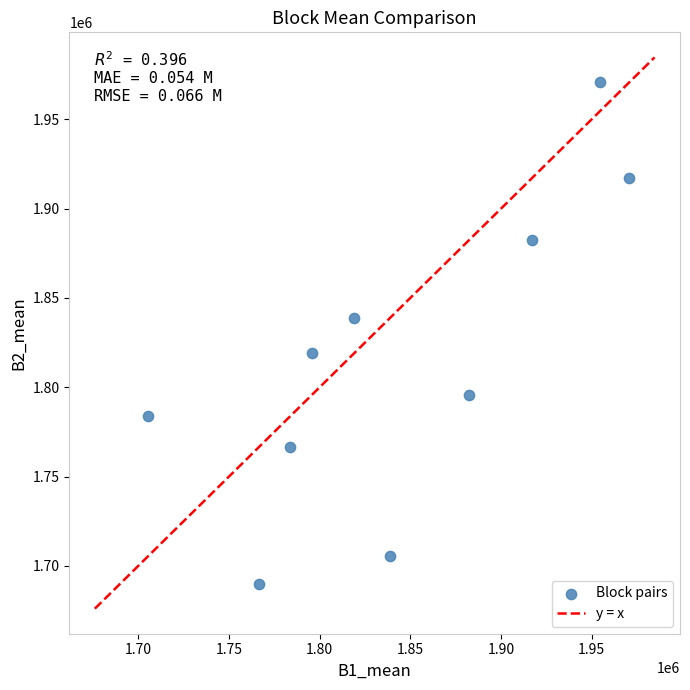

What is the average Y value?

1816913.2